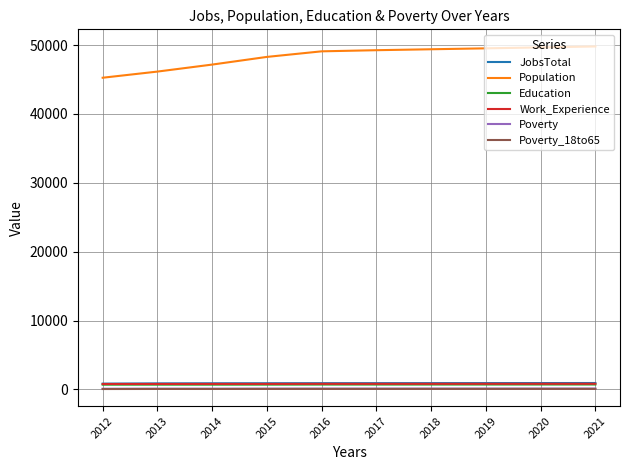

True or false: Poverty and JobsTotal cross at least once.

False